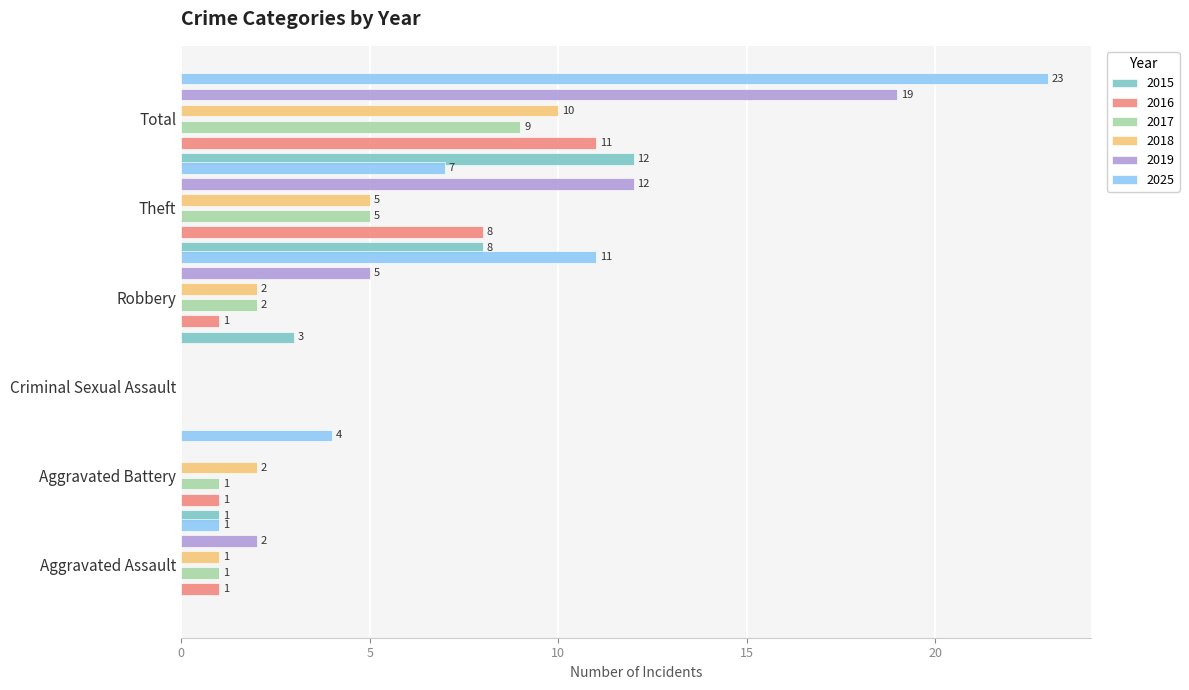

Which category has the highest value in the 2016 series?

Total